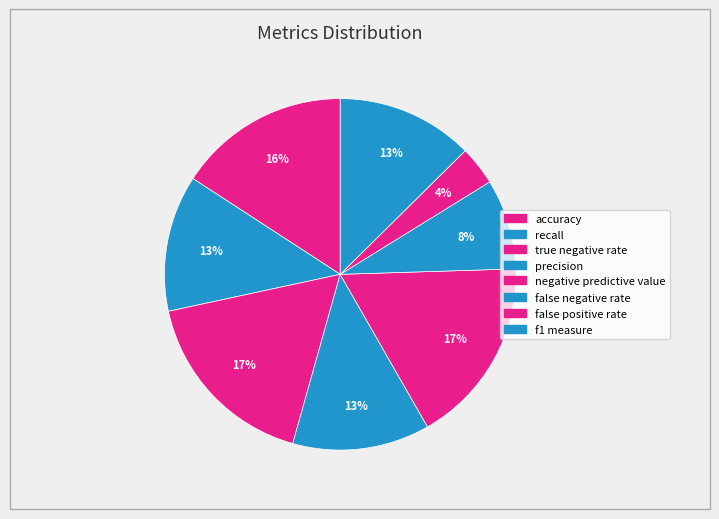

Do false negative rate and precision together represent more than half of the pie?

No